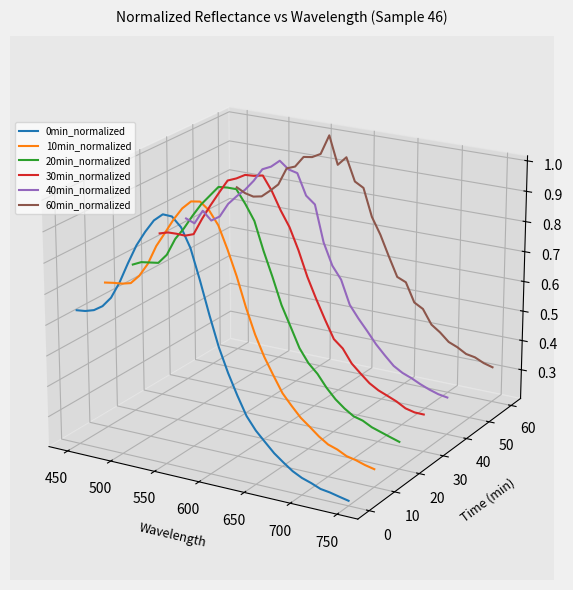

How many series are shown in this chart?

6